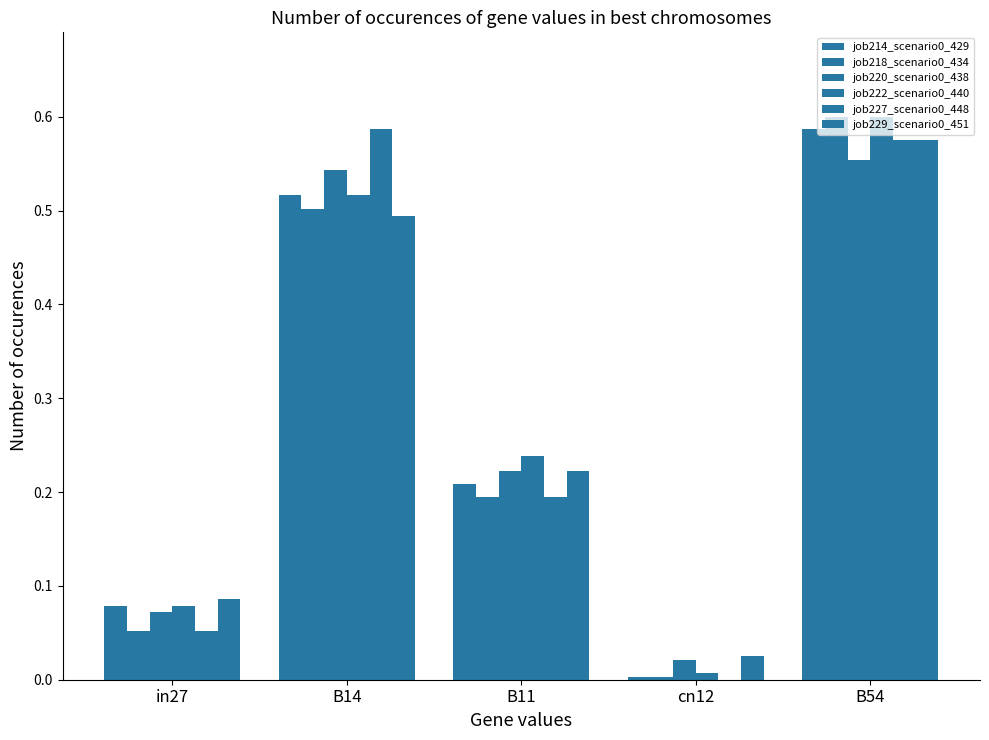

Is the value of job218_scenario0_434 at B54 greater than the value of job220_scenario0_438 at B54?

Yes